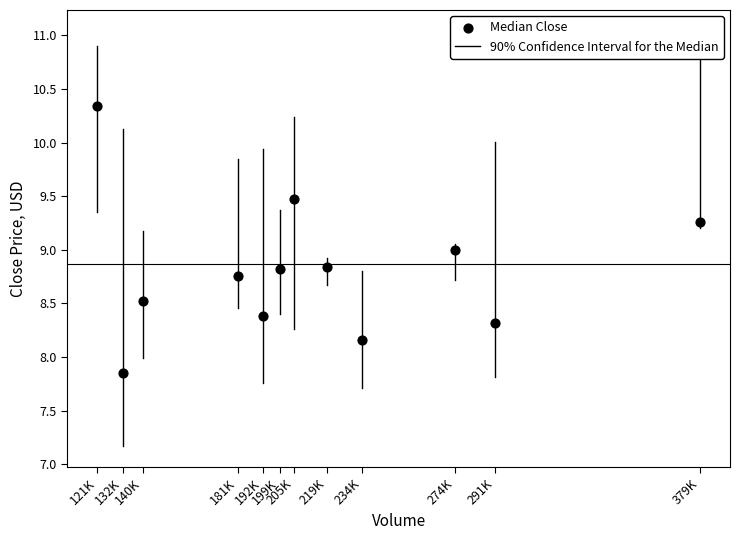

What is the average X value?

214445.8